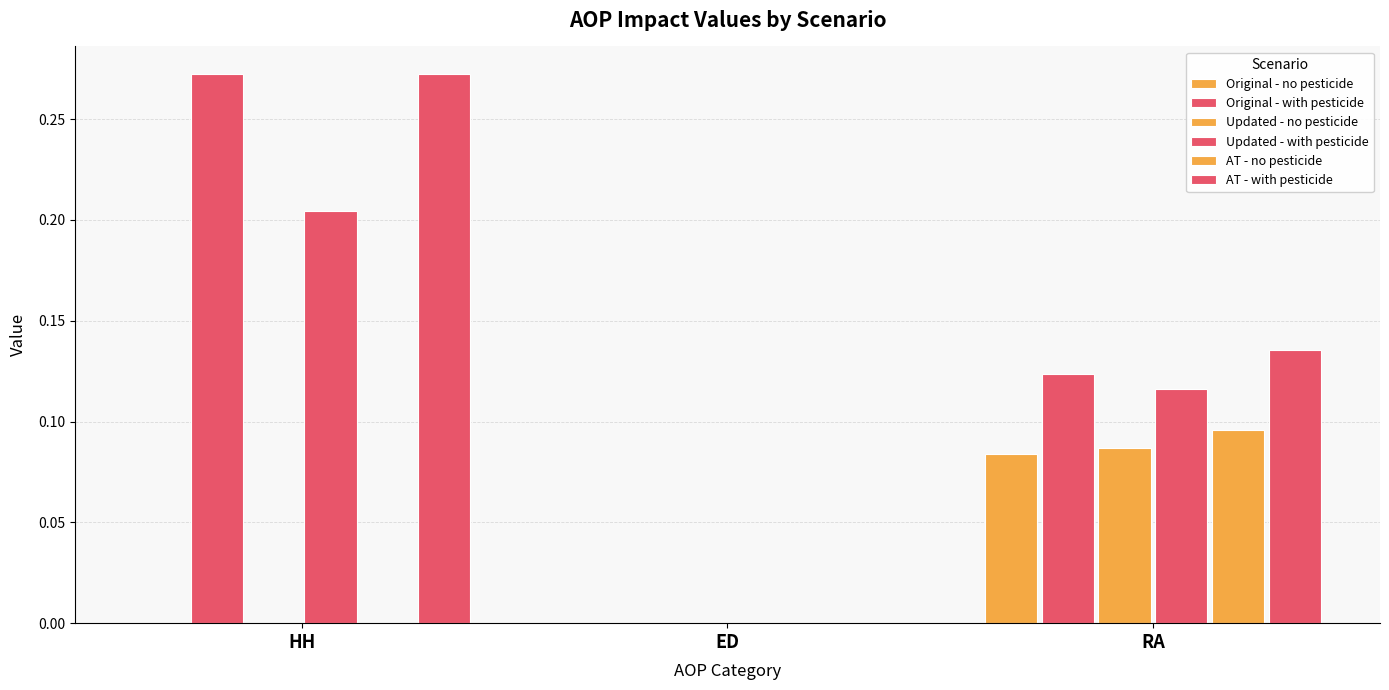

Which series has the largest total across all categories?

AT - with pesticide